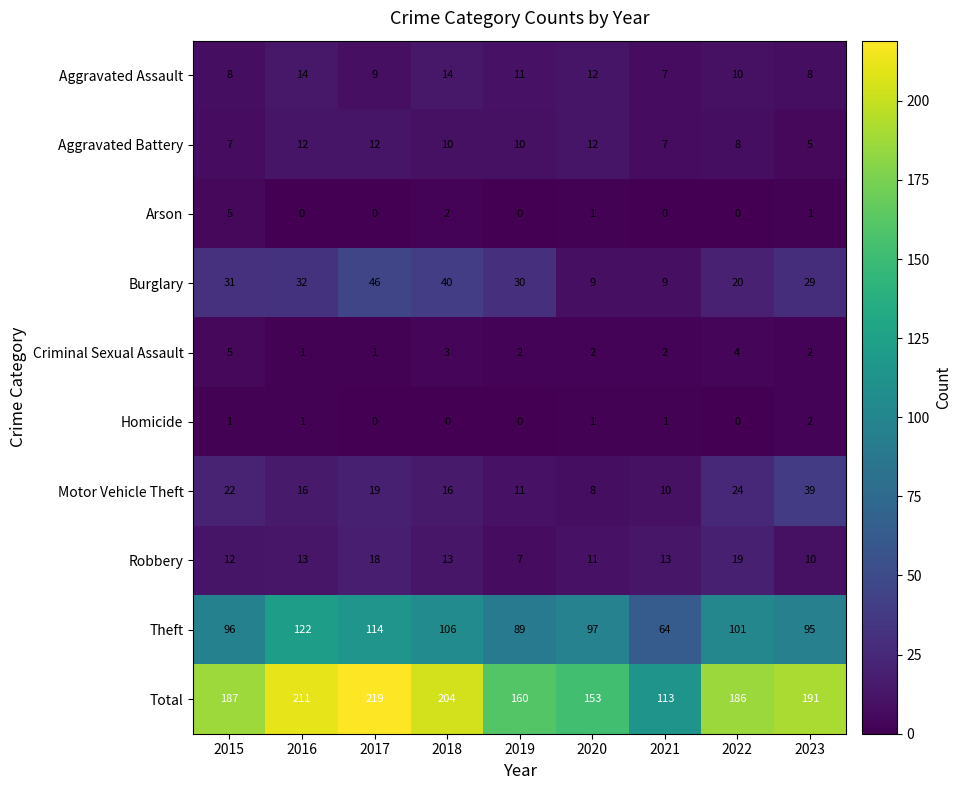

What is the difference between the Total values at 2019 and 2017?

59